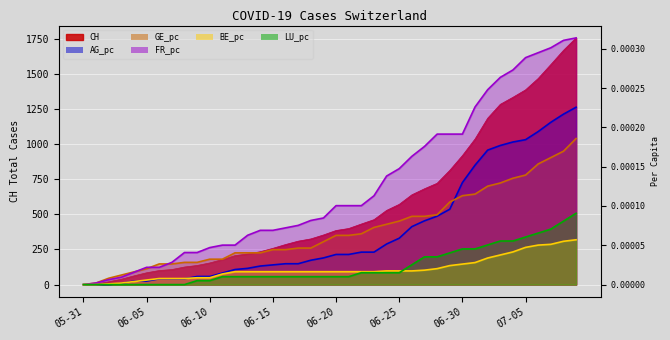

Between which two adjacent categories do BE_pc_line and LU_pc_line first intersect?

25 and 26